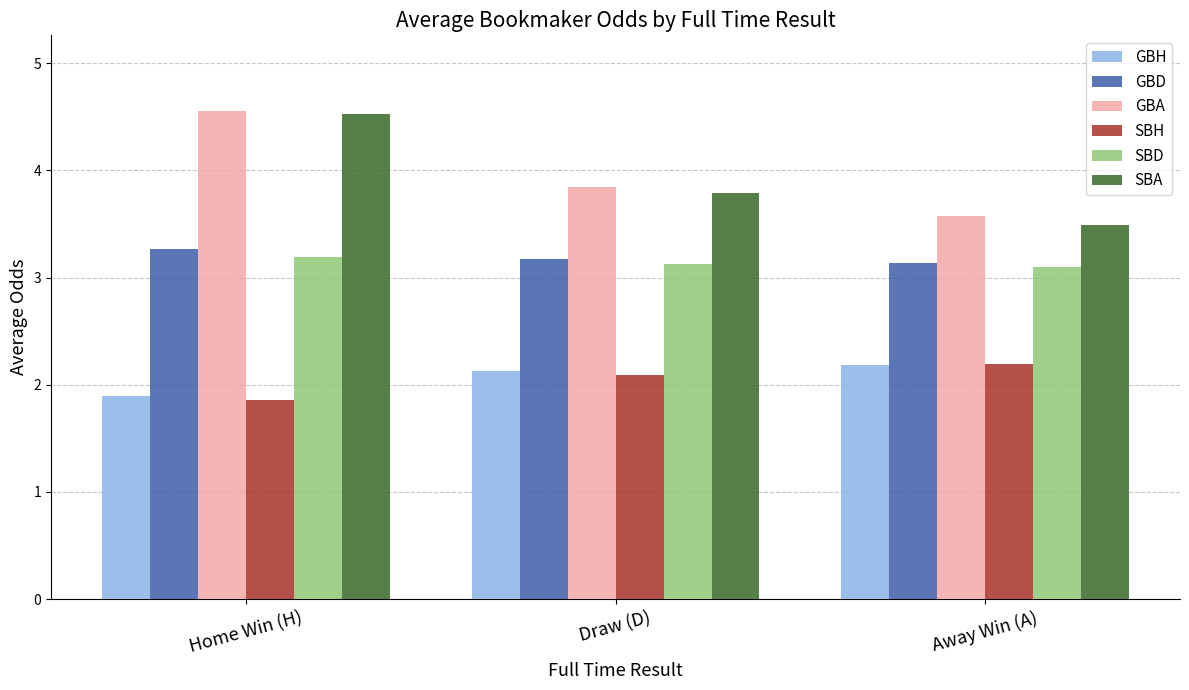

At which category does the chart reach its peak across all series?

Home Win (H)